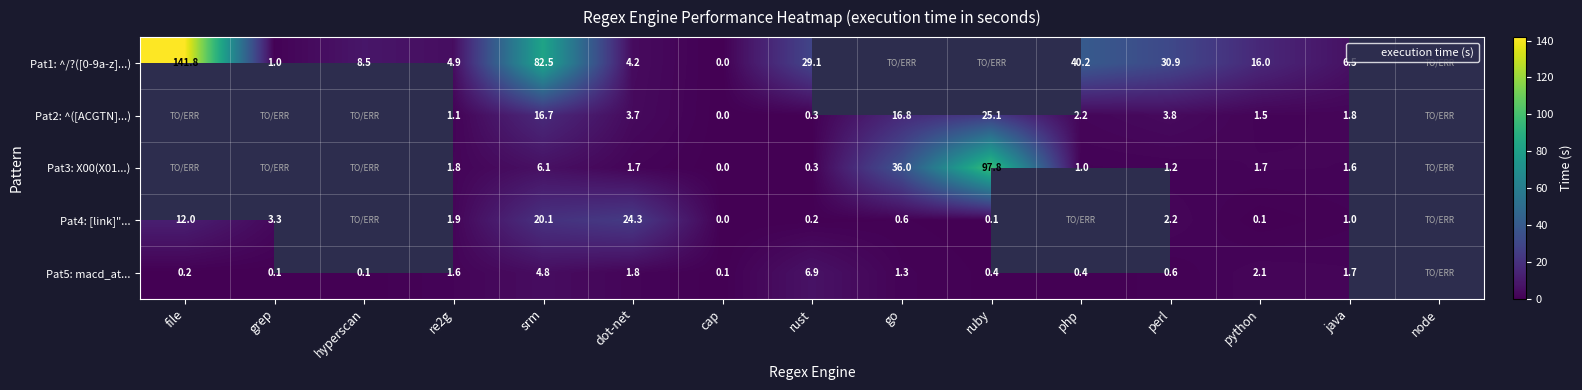

The value of Pat3: X00(X01...) at go is 23.6. True or false?

False